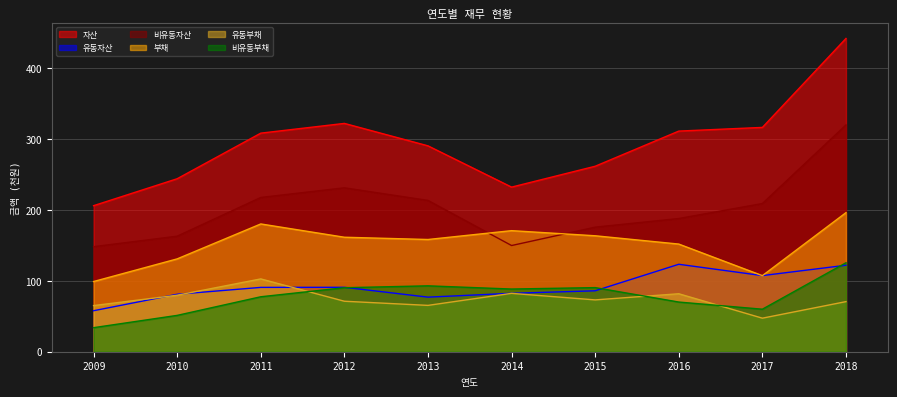

How many lines are shown in the chart?

6